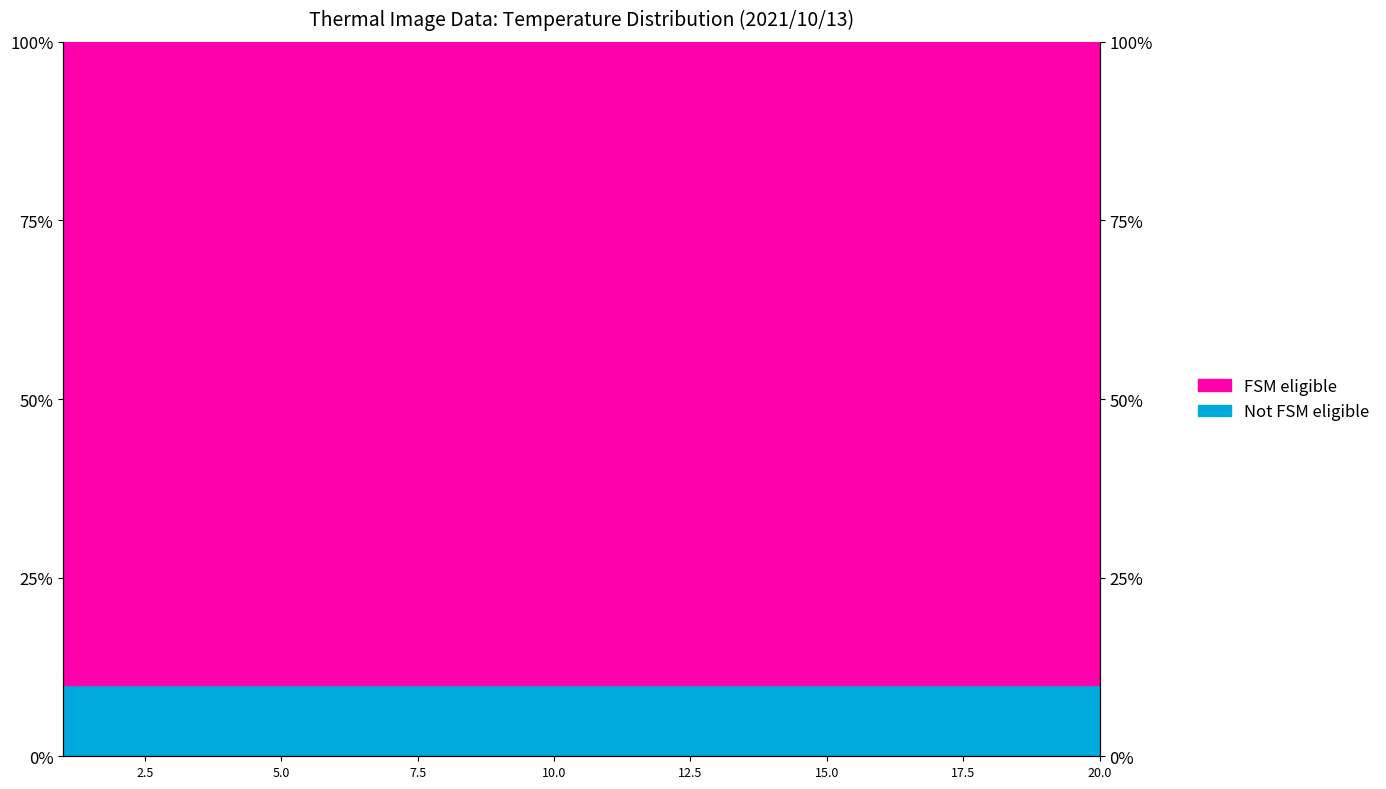

What is the maximum value shown in the chart?

86.0